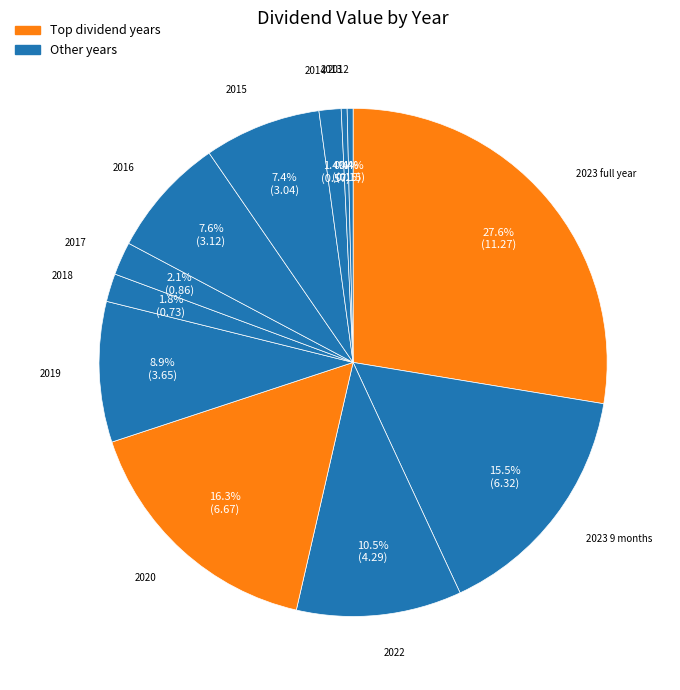

How many segments does this pie chart have?

12